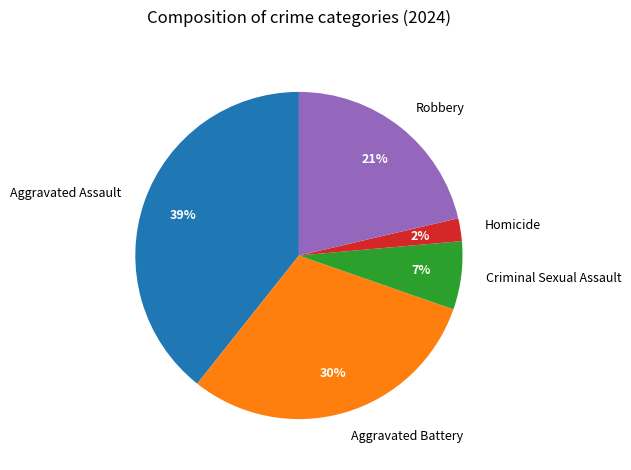

Which has a higher value, Robbery or Aggravated Battery?

Aggravated Battery